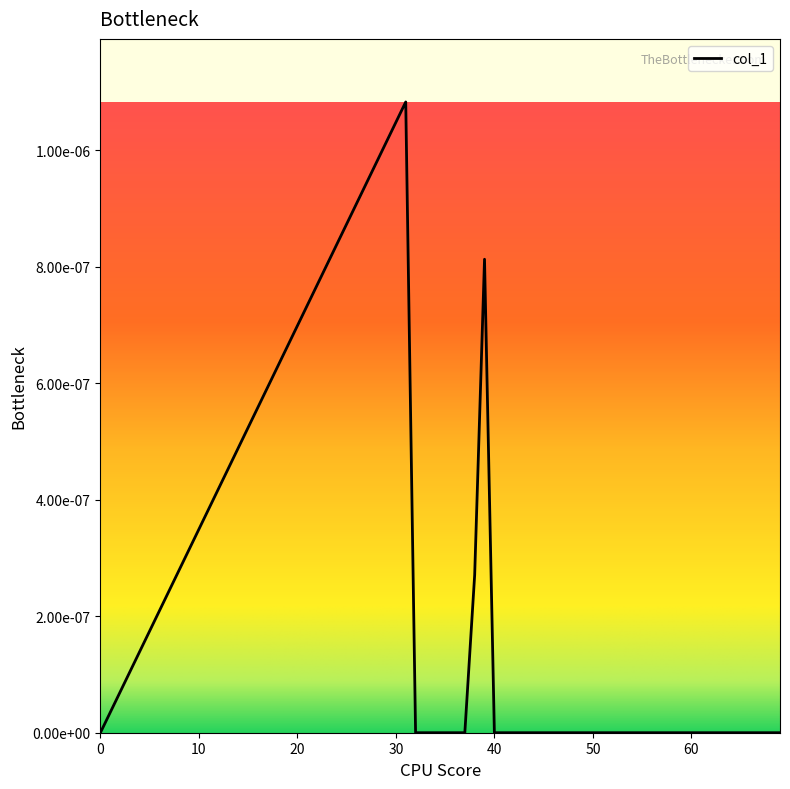

How many interior local peaks (higher than both neighbors) does the data have?

2